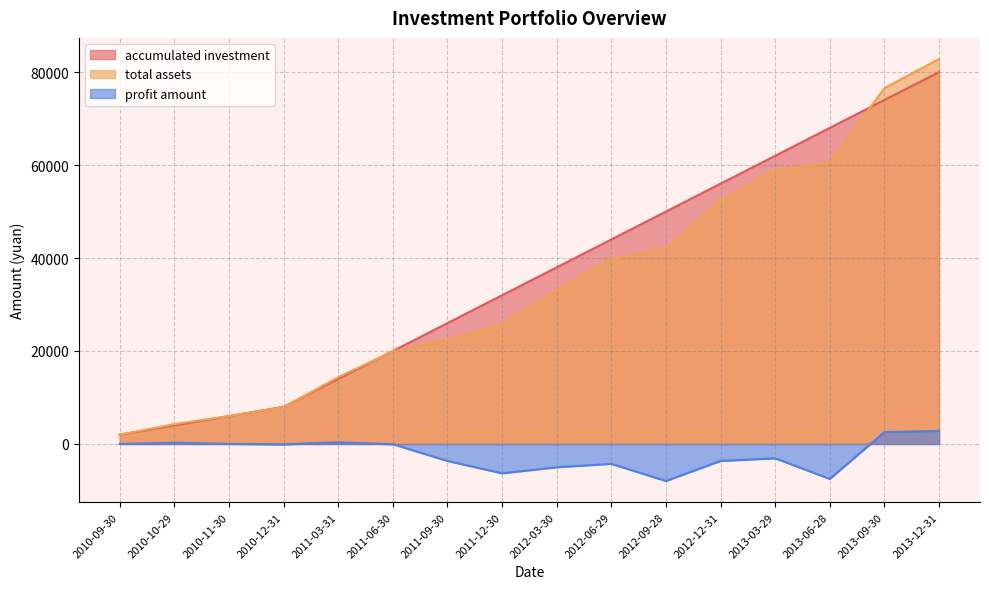

Does the chart have visible grid lines?

Yes